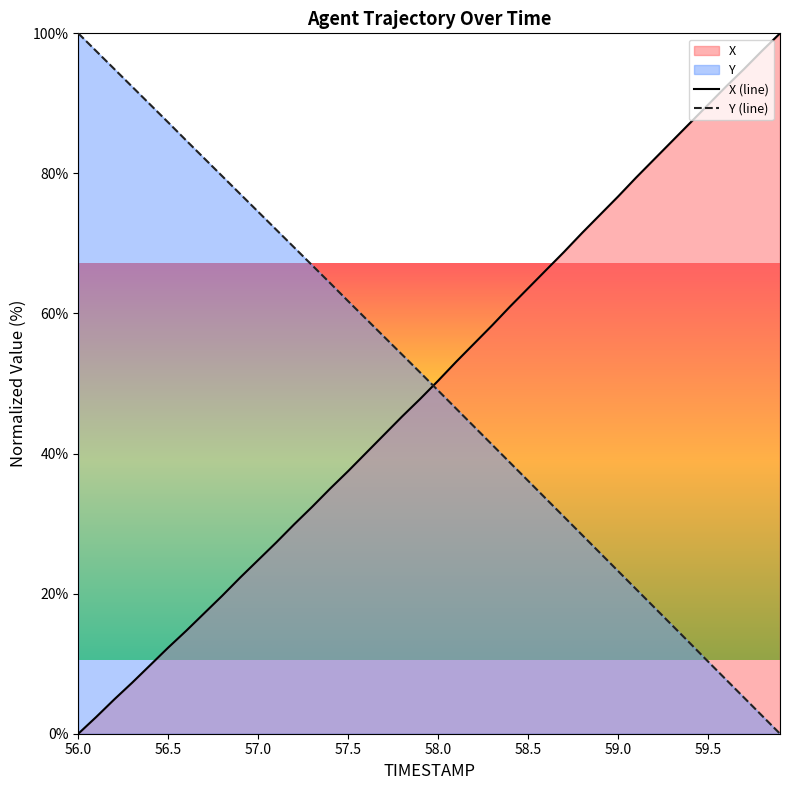

Which has a higher value, 57.2 or 56.8?

57.2